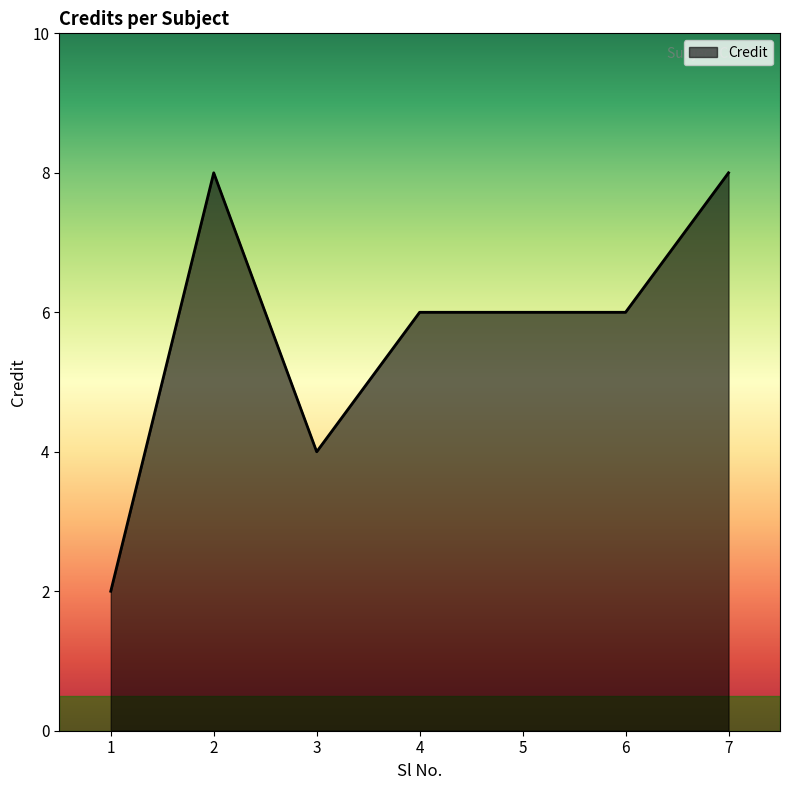

Where does the data first go above 6?

2